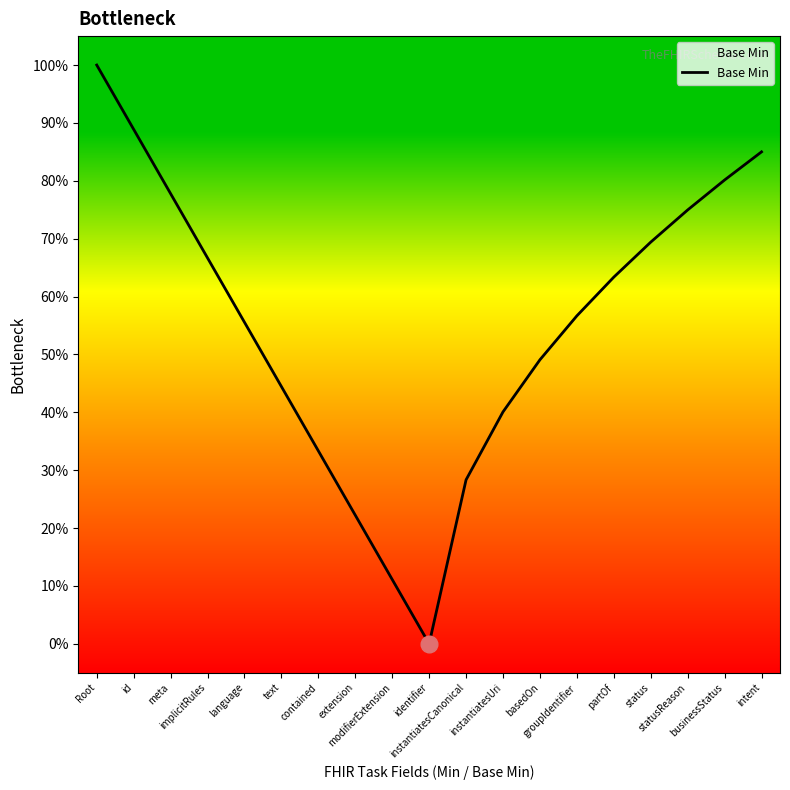

Count the values in the range 0 to 1.

19